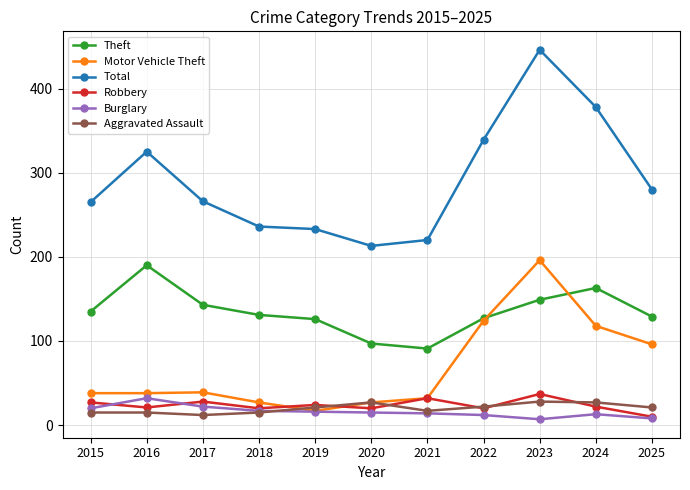

Where does the Theft series first go above 131?

2015